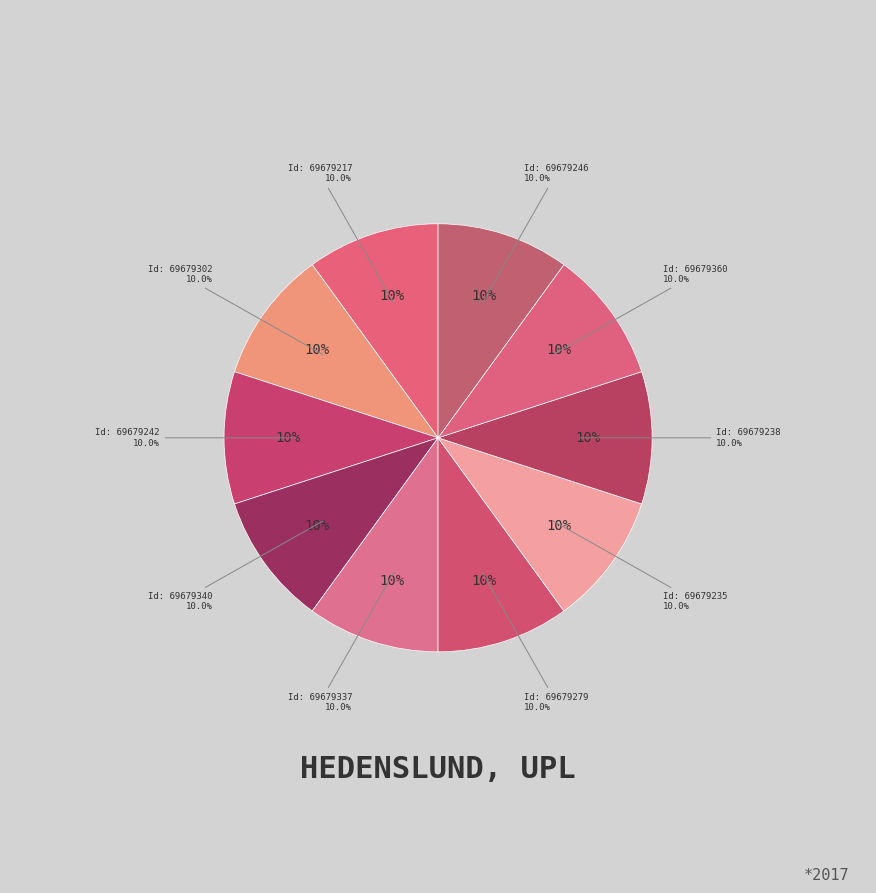

How many segments does this pie chart have?

10